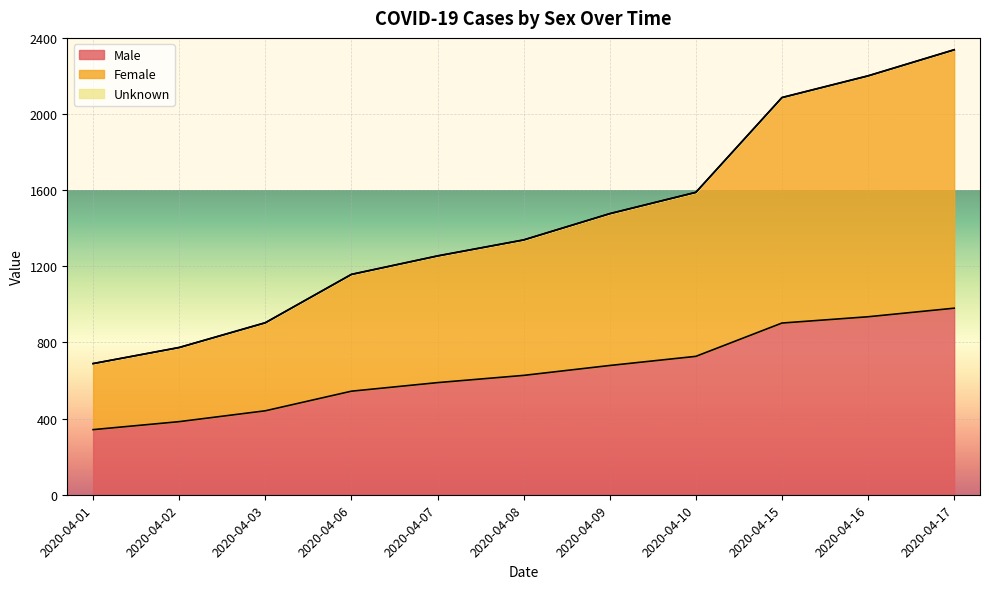

The value of Female at 2020-04-15 is 2086. True or false?

True